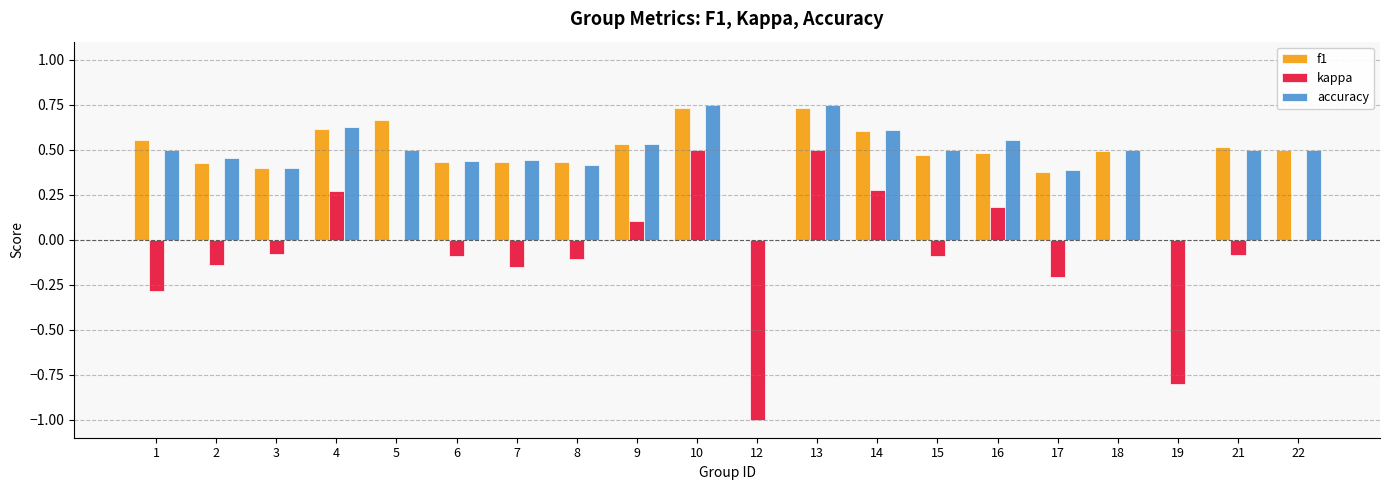

How many groups of bars are there?

20